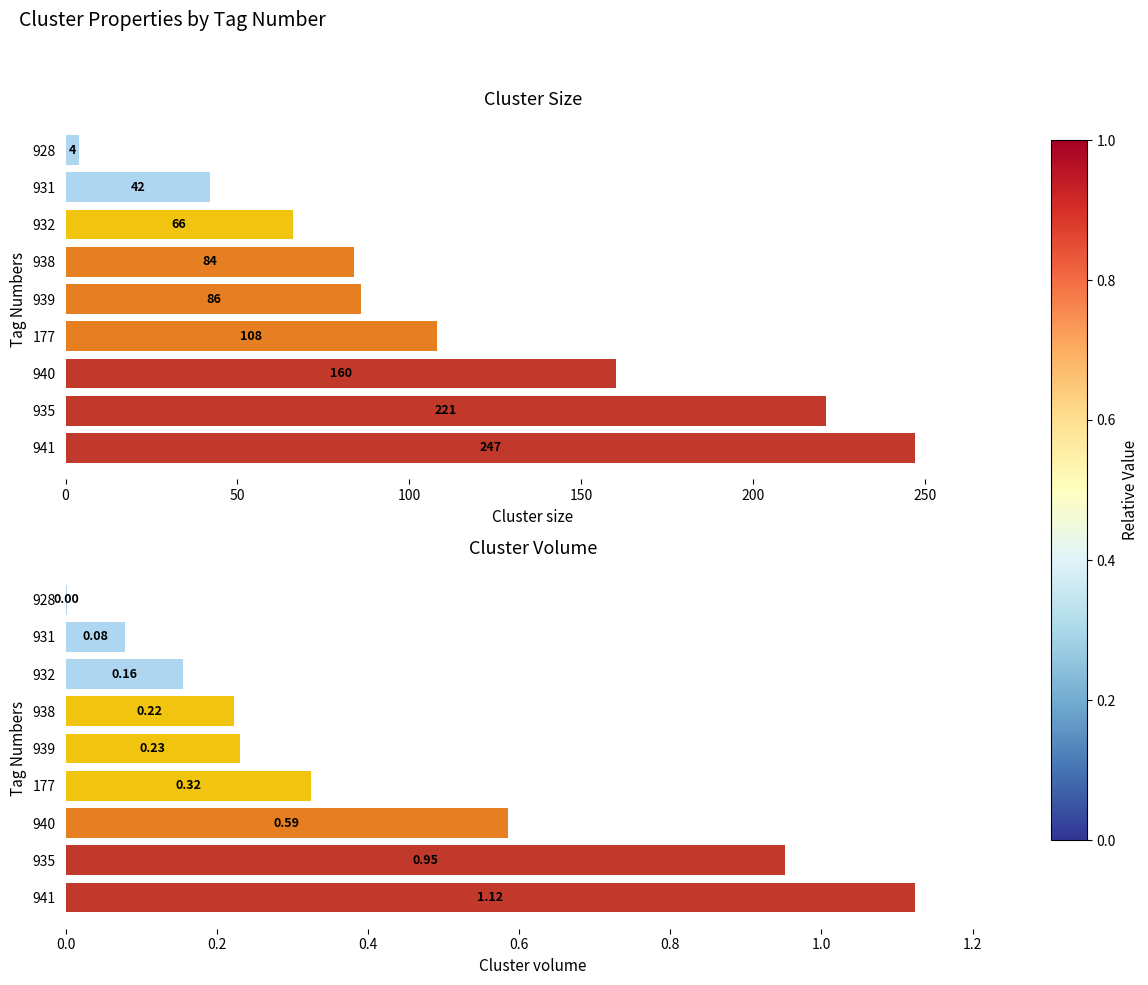

Are the bars horizontal?

Yes